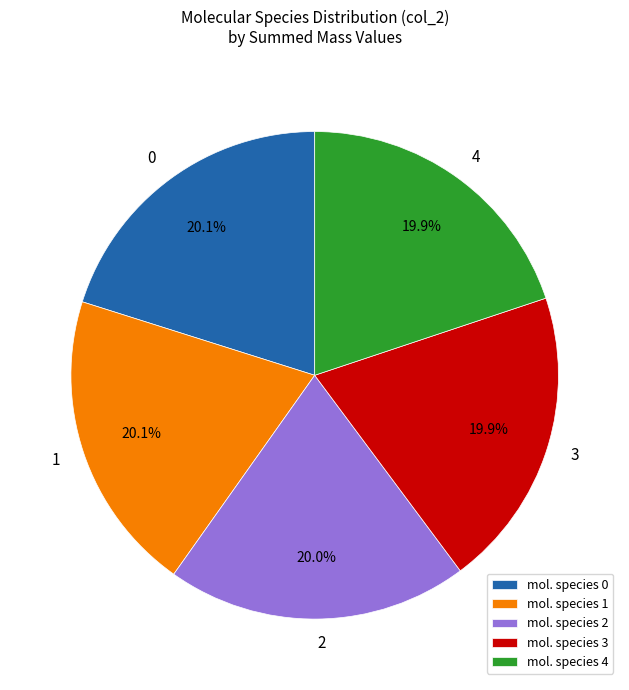

Count the number of slices in the pie.

5